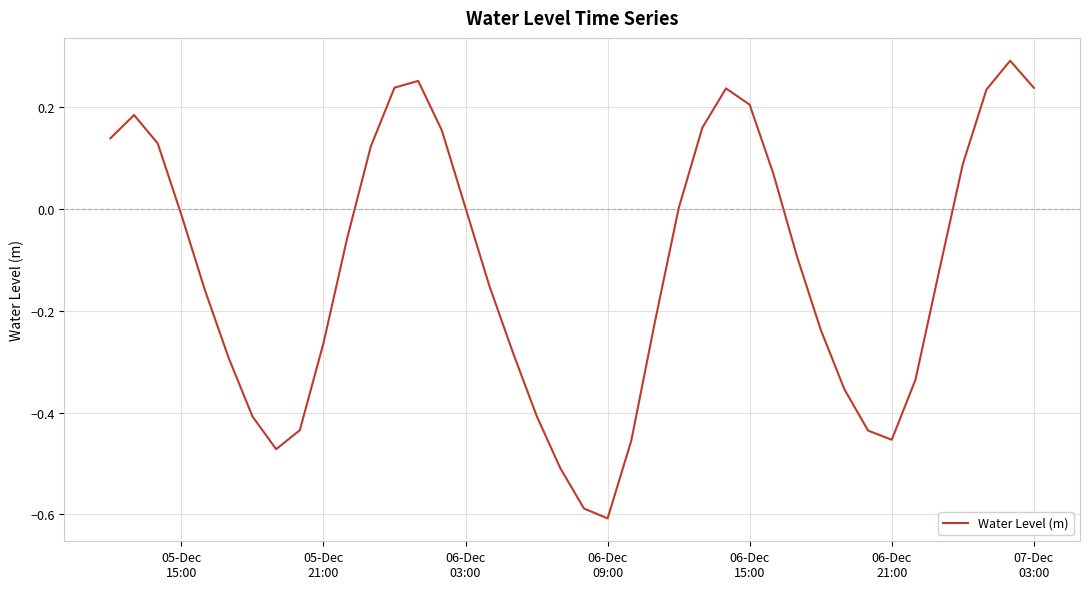

What is the difference between the maximum and minimum values?

0.9